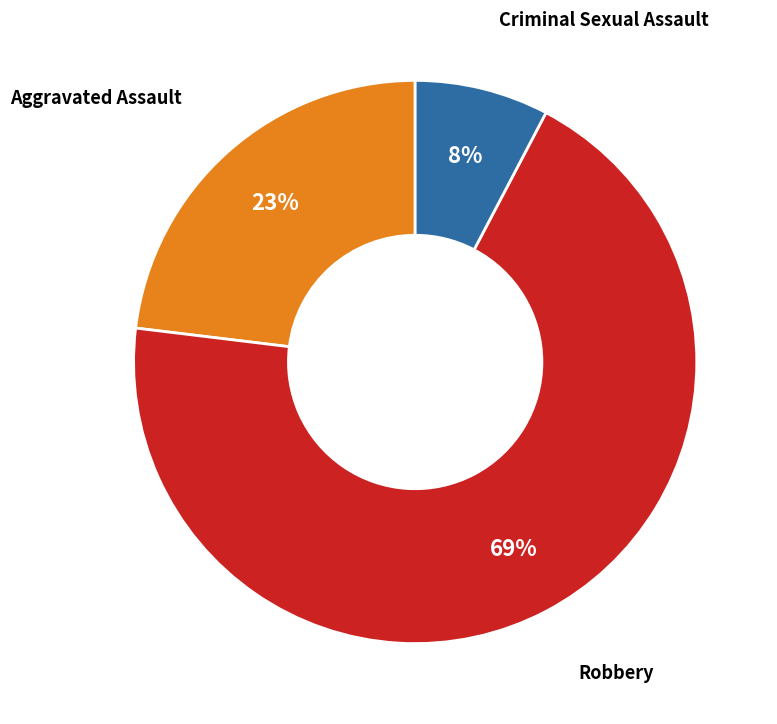

To the nearest percent, what is the average slice percentage?

33%